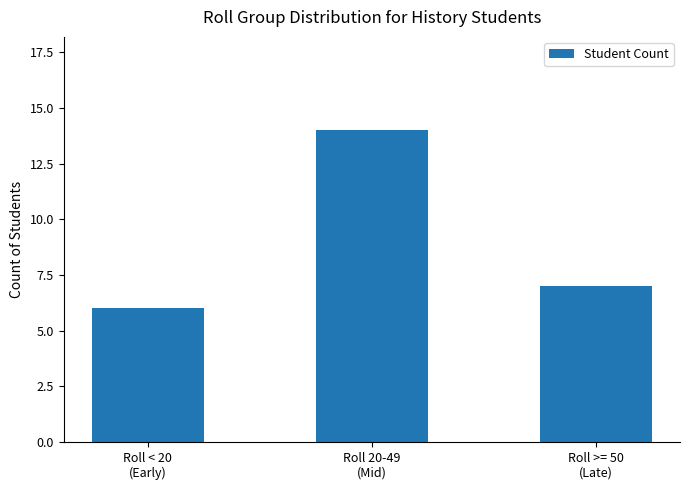

Rank the categories by value from lowest to highest.

Roll < 20
(Early), Roll >= 50
(Late), Roll 20-49
(Mid)